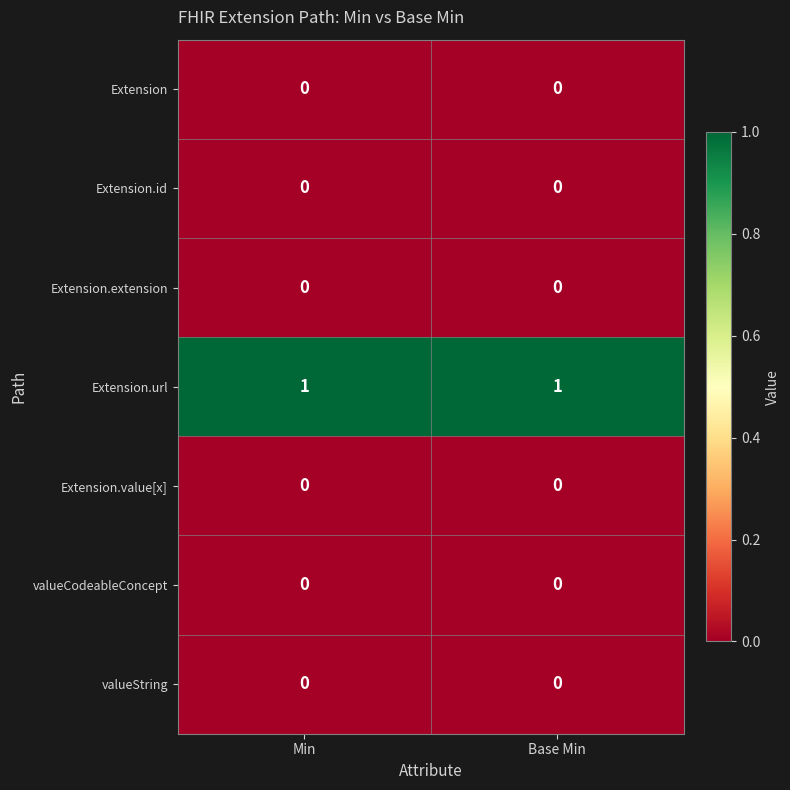

Which series has the largest total across all categories?

Extension.url